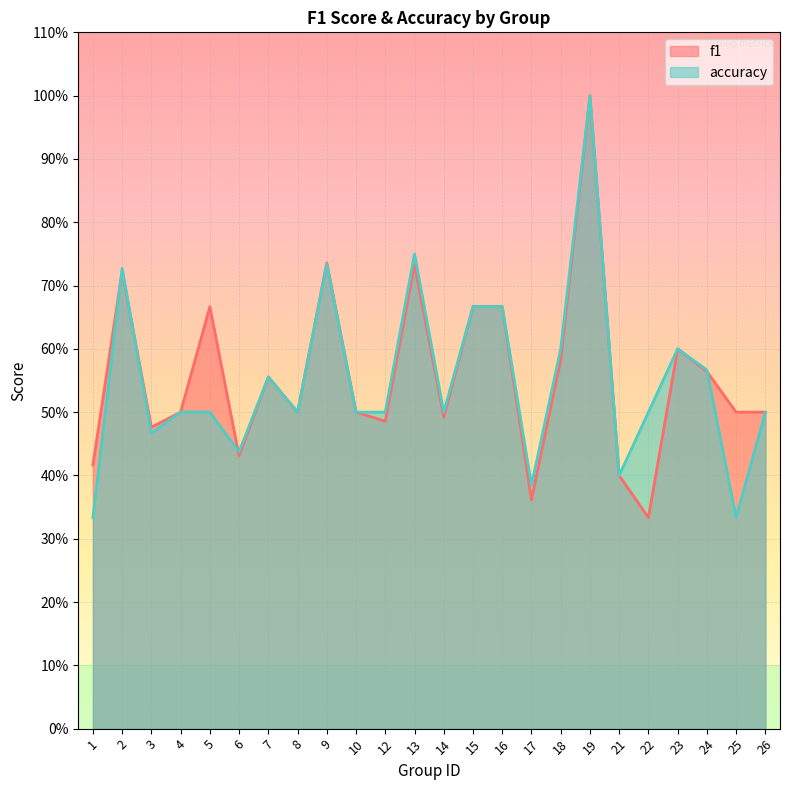

What are all the series names shown in the legend?

f1, accuracy